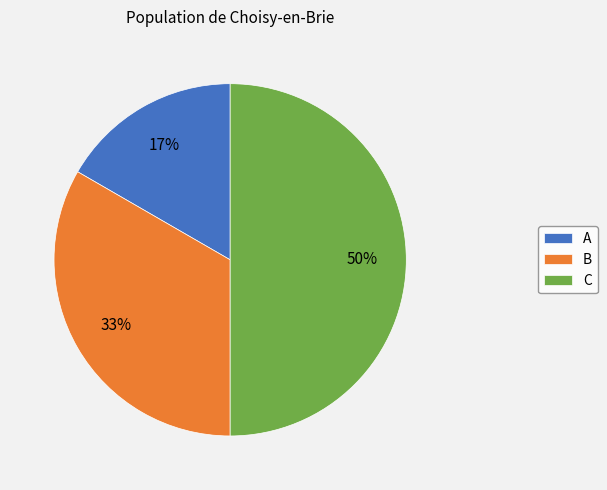

Rank the categories by value from lowest to highest.

A, B, C